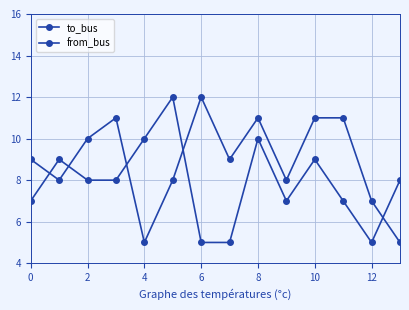

How many lines are shown in the chart?

2